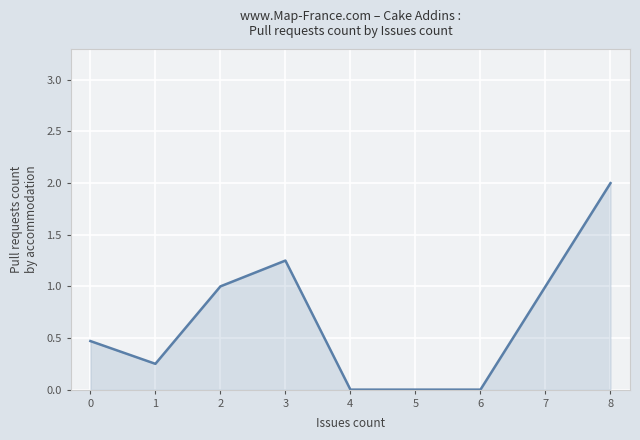

What is the sum of all values?

5.0